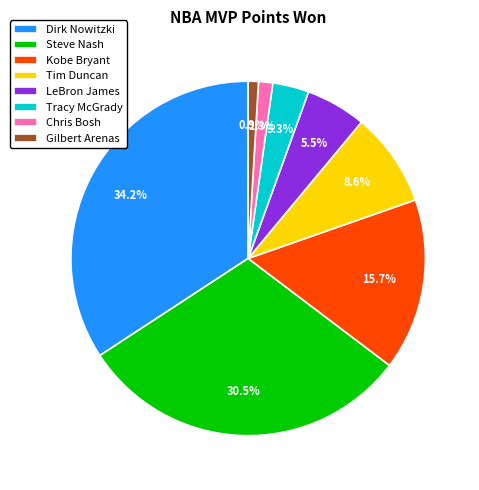

To the nearest percent, what is the combined percentage of Gilbert Arenas and Steve Nash?

31%